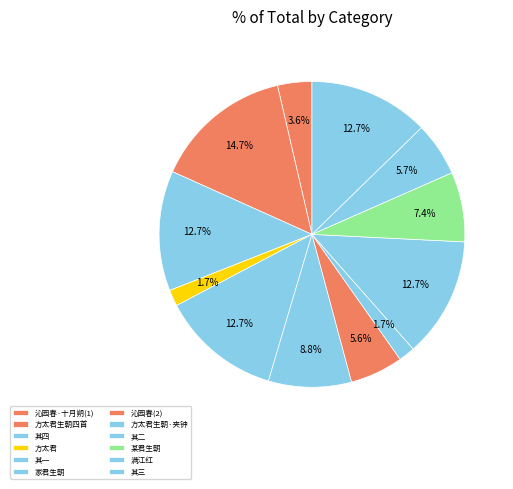

Count the number of slices in the pie.

12